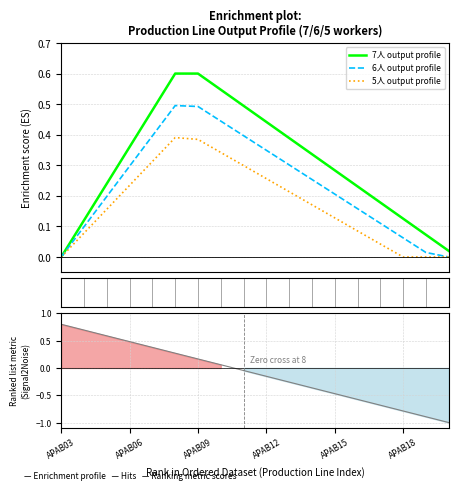

What is the highest value of the 7人 output profile series?

0.6